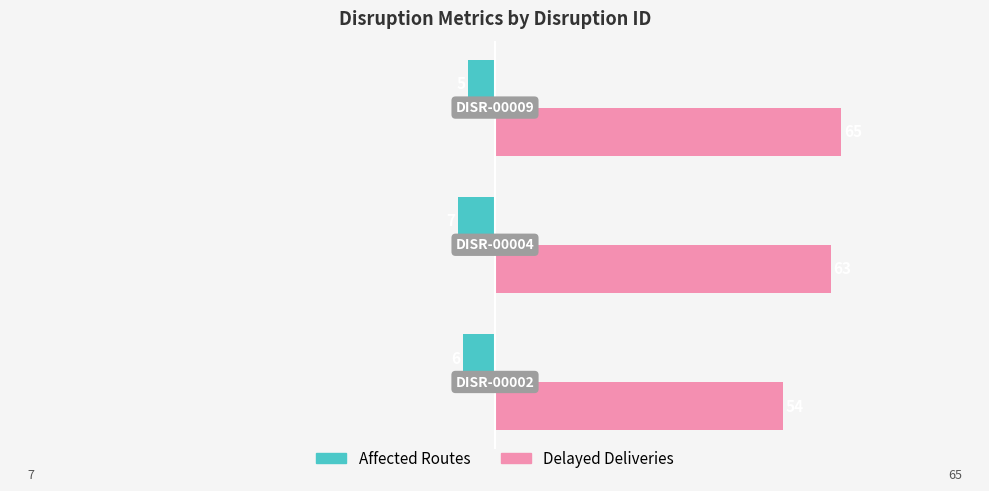

Count the Delayed Deliveries values in the range 54 to 65.

3